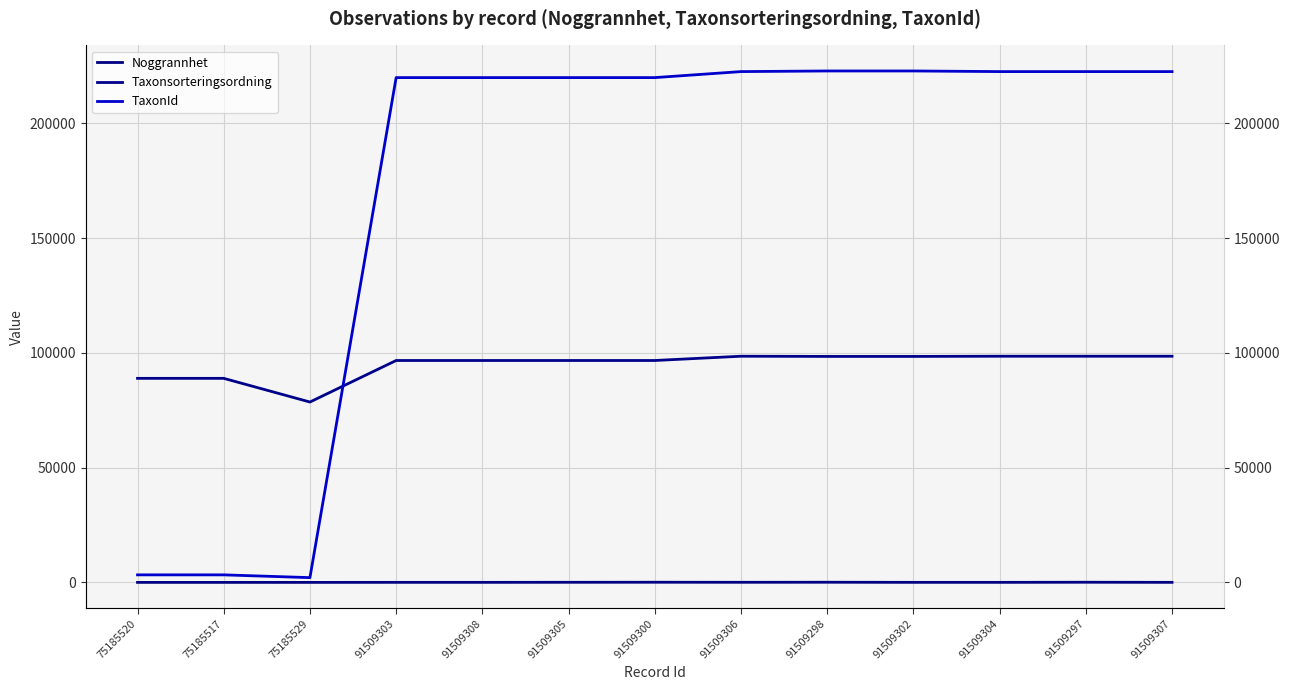

In Noggrannhet, how many points are lower than both neighbors (excluding endpoints)?

1